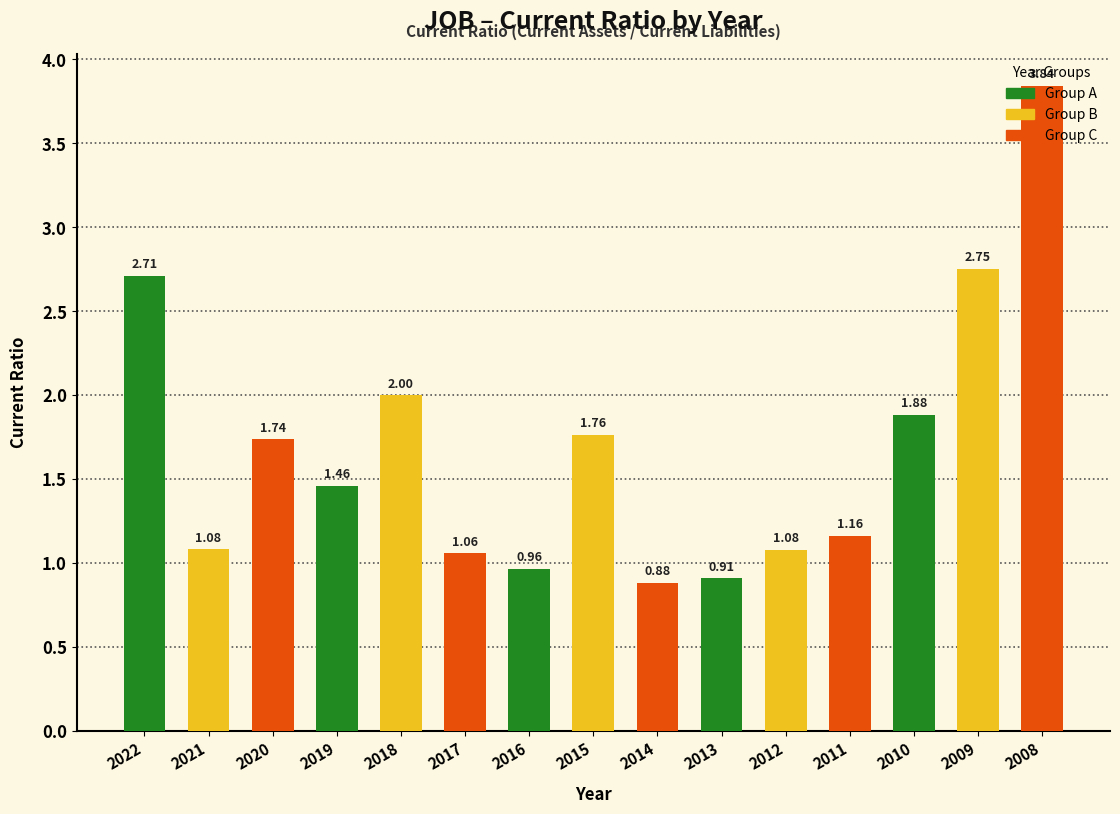

What is the change in value from 2020 to 2014?

-0.9